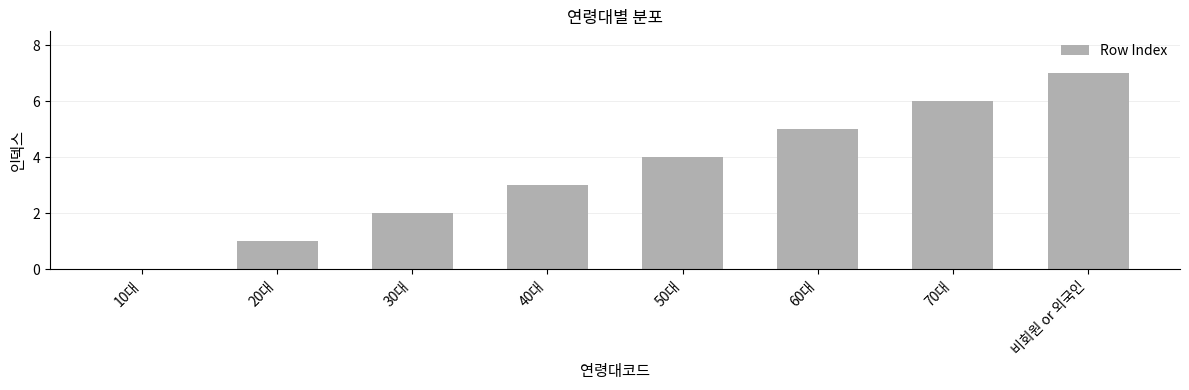

Is it true that the value at 50대 is 4?

True